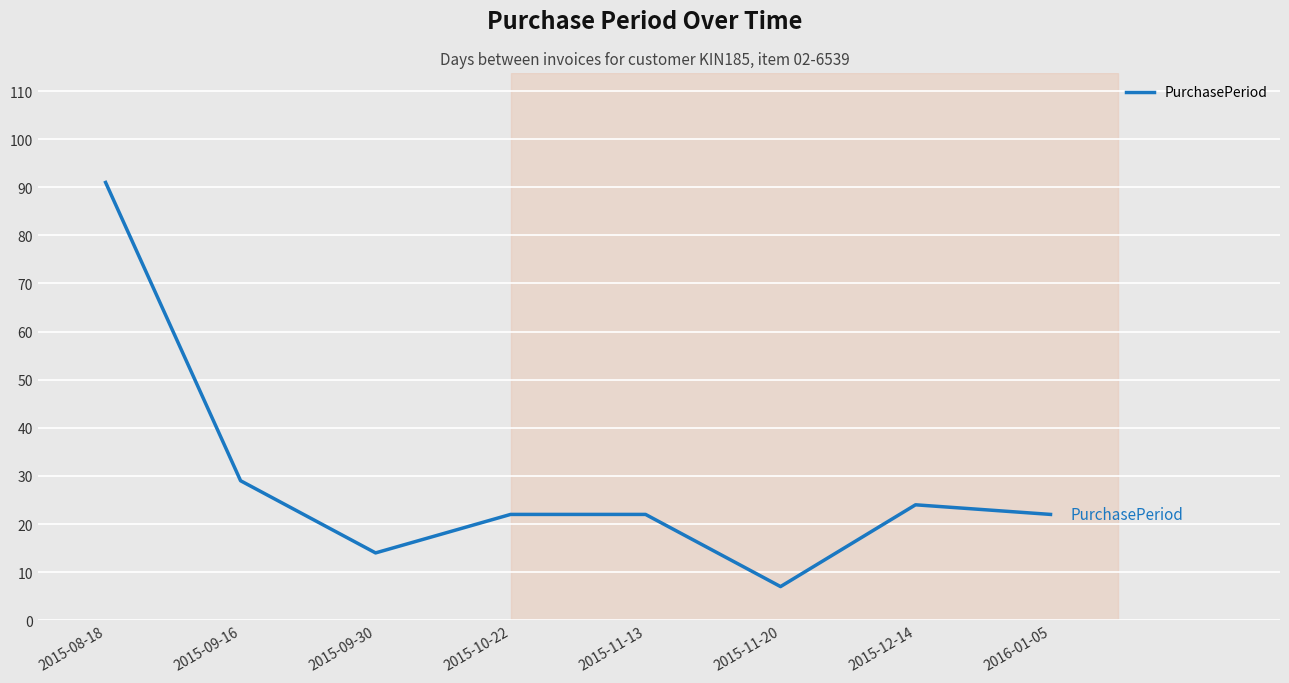

What is the average value?

29